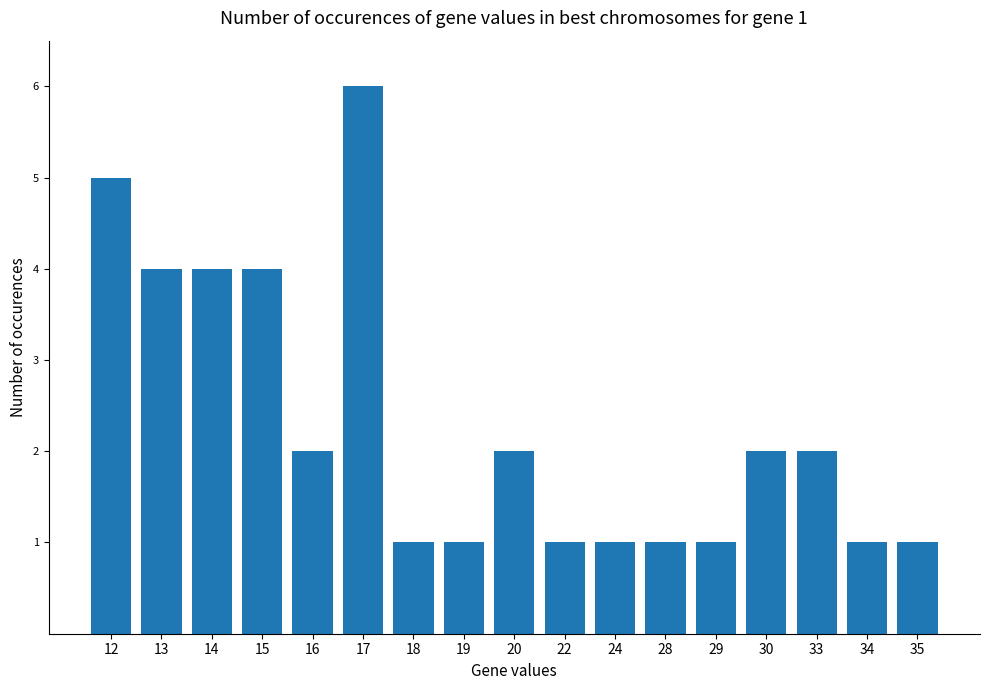

What is the ratio of the value at 24 to the value at 28?

1.0